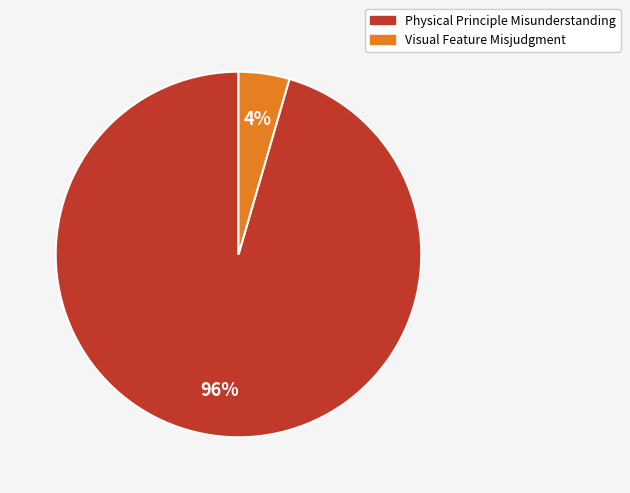

Which has a higher value, Physical Principle Misunderstanding or Visual Feature Misjudgment?

Physical Principle Misunderstanding